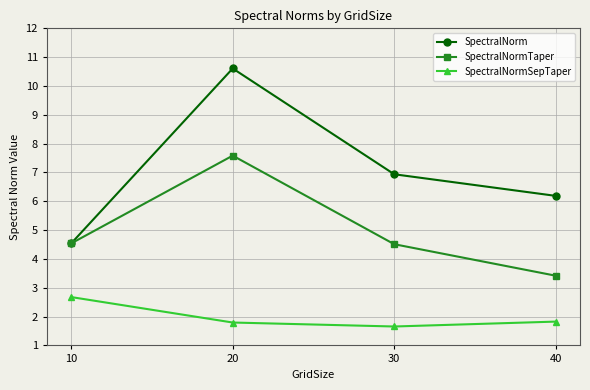

Read the SpectralNormSepTaper value at 20.

1.8